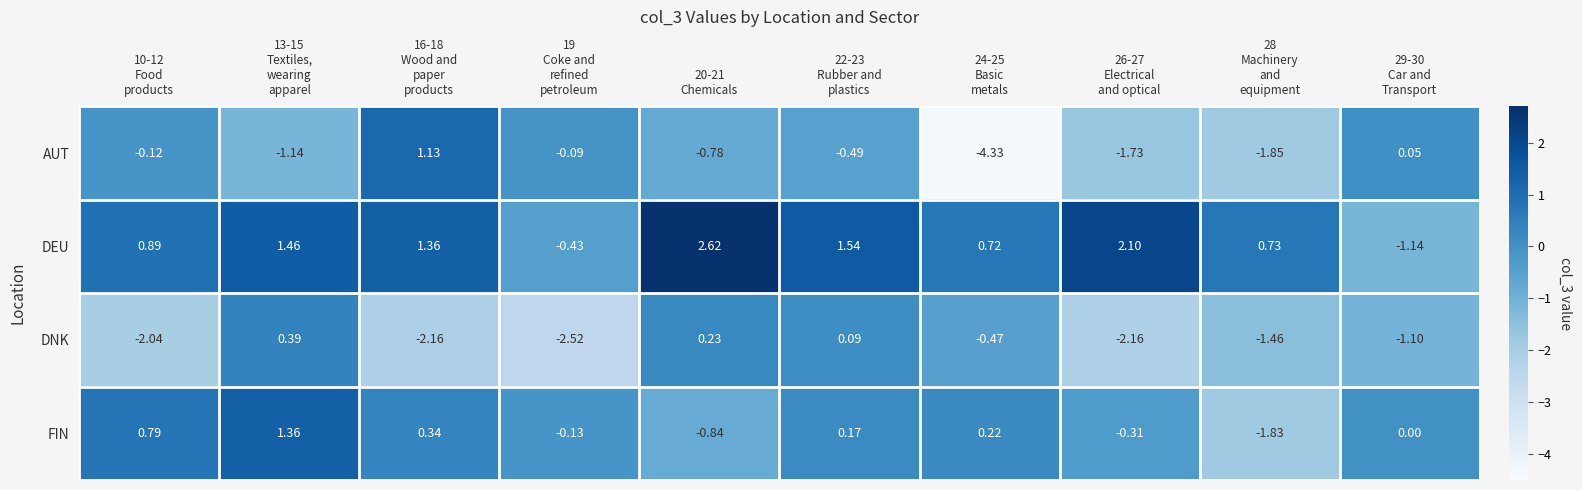

List the series in order of their peak value, lowest first.

DNK, AUT, FIN, DEU